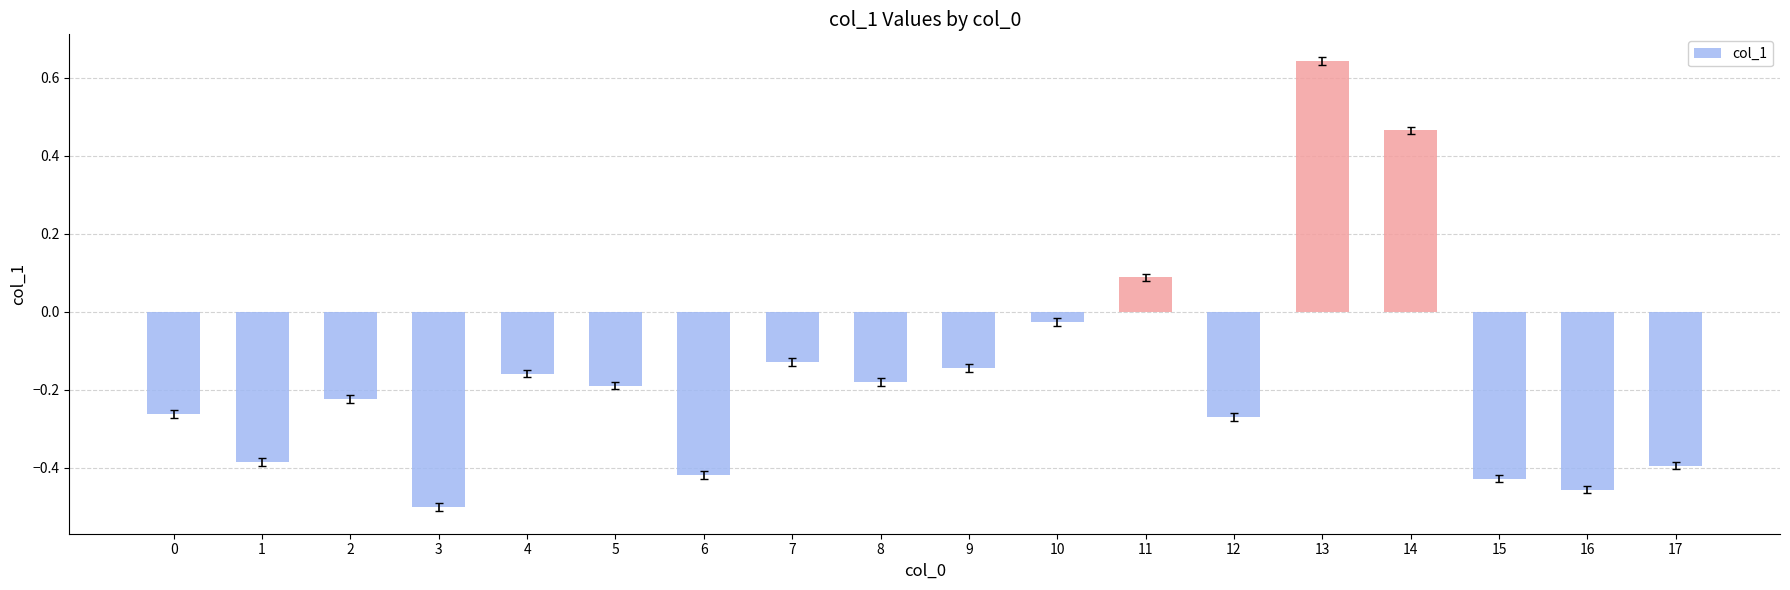

Which category has the highest value across all series?

13